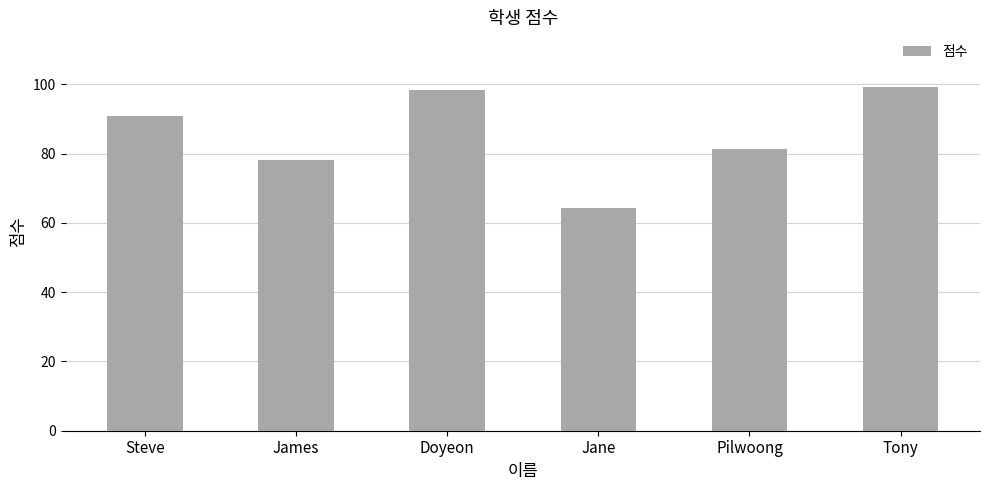

At which label is the value closest to 81?

Pilwoong